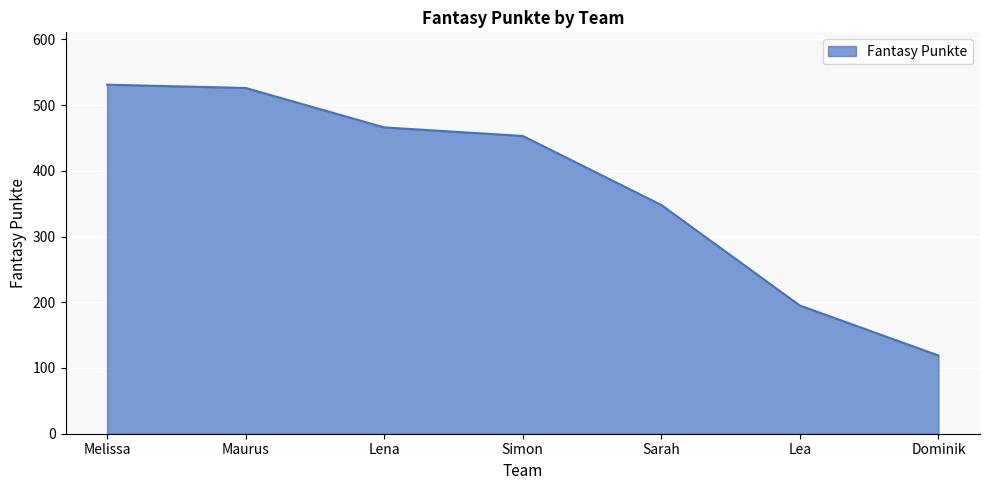

What is the sum of the values at Lena and Lea?

661